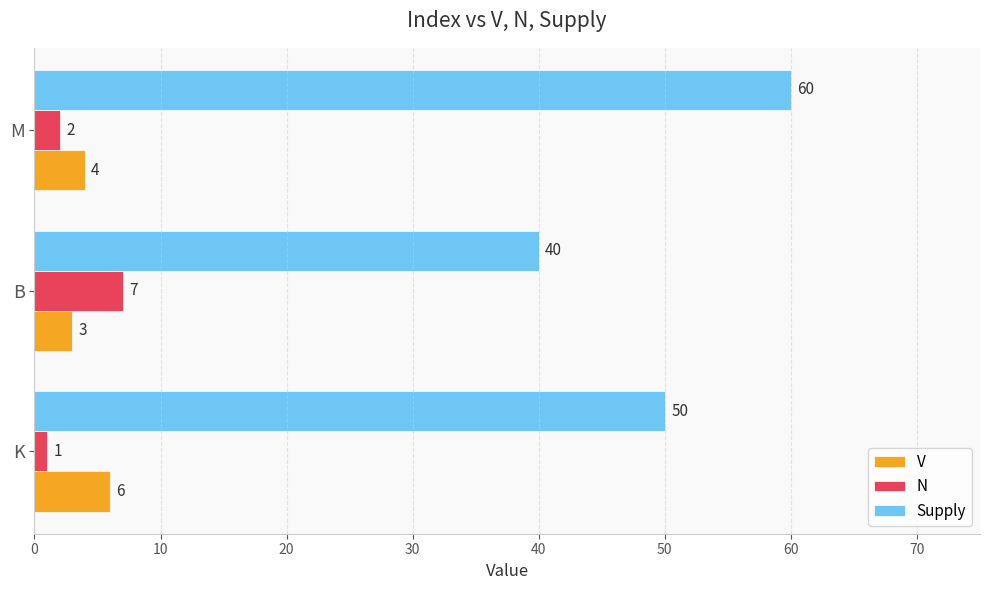

Rank the categories by V value from highest to lowest.

K, M, B